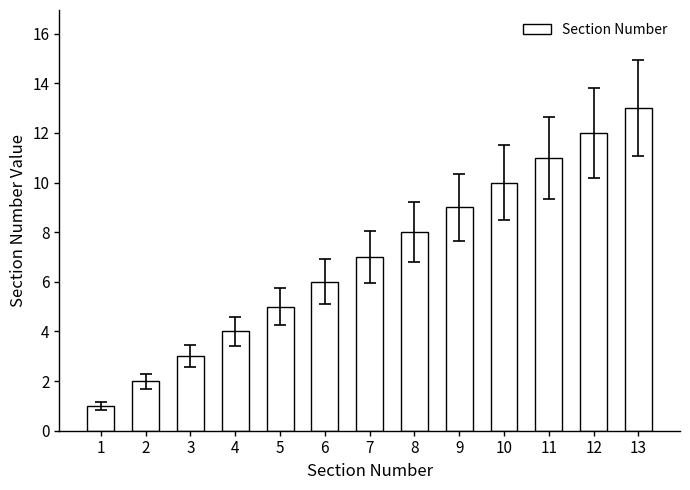

What is the maximum value shown in the chart?

13